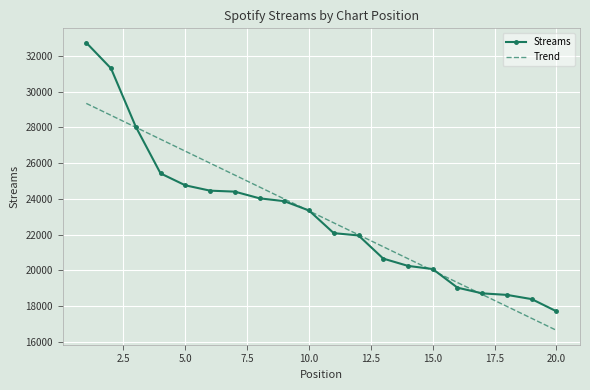

What is the maximum value shown in the chart?

32730.0